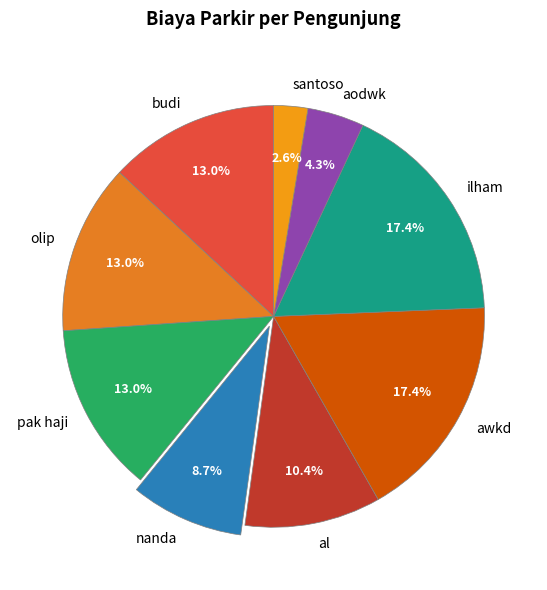

What percentage is the pak haji slice, to the nearest percent?

13%